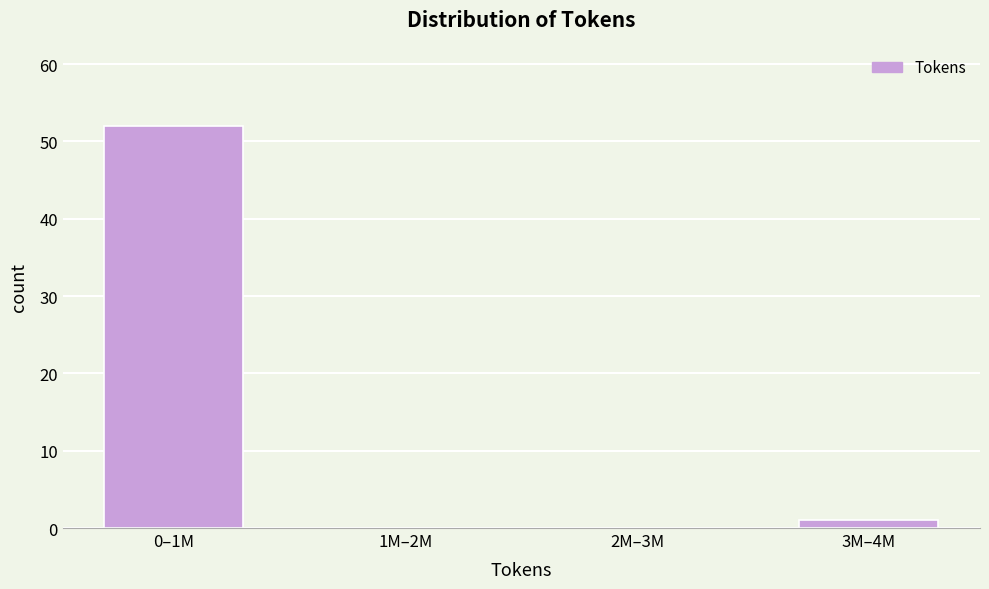

Reading right to left, what are all the values shown in this chart?

3M–4M=1	2M–3M=0	1M–2M=0	0–1M=52